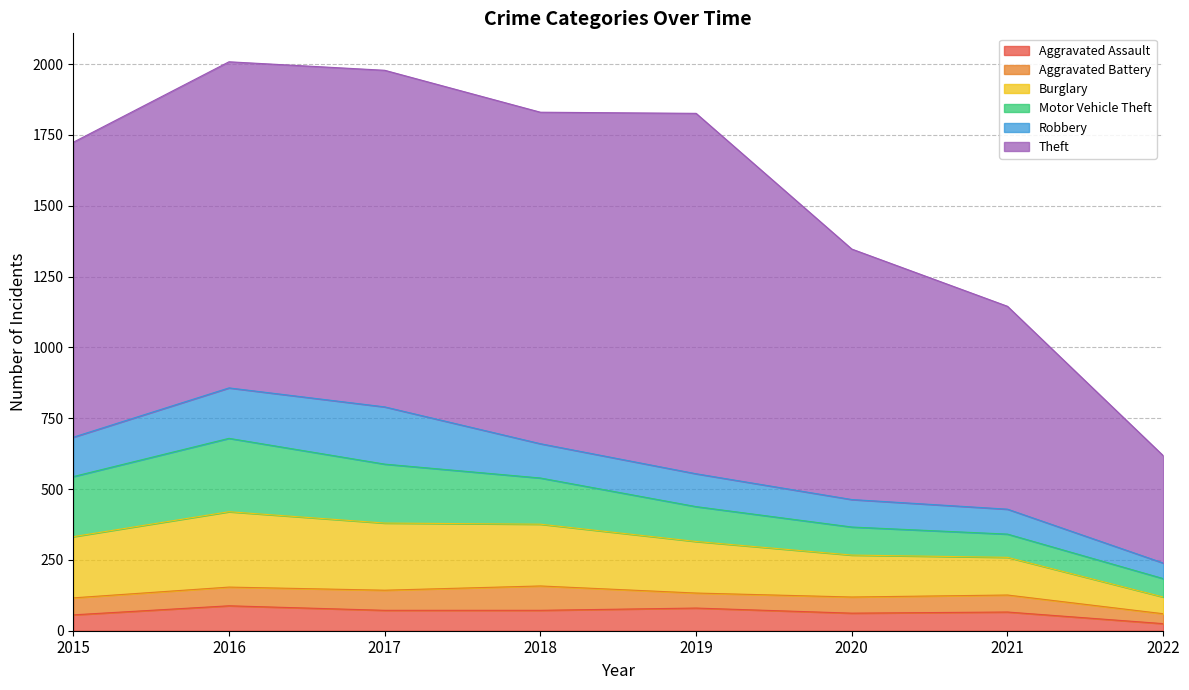

Which series has the largest total across all categories?

Theft